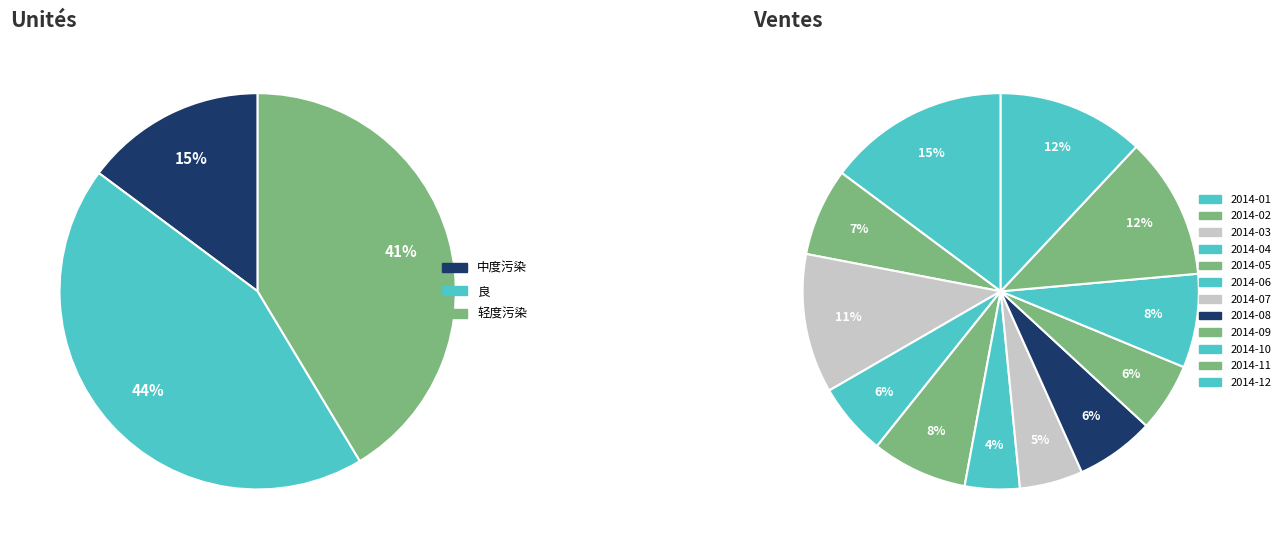

The 轻度污染(2014-12) slice represents 23% of the pie. True or false?

False